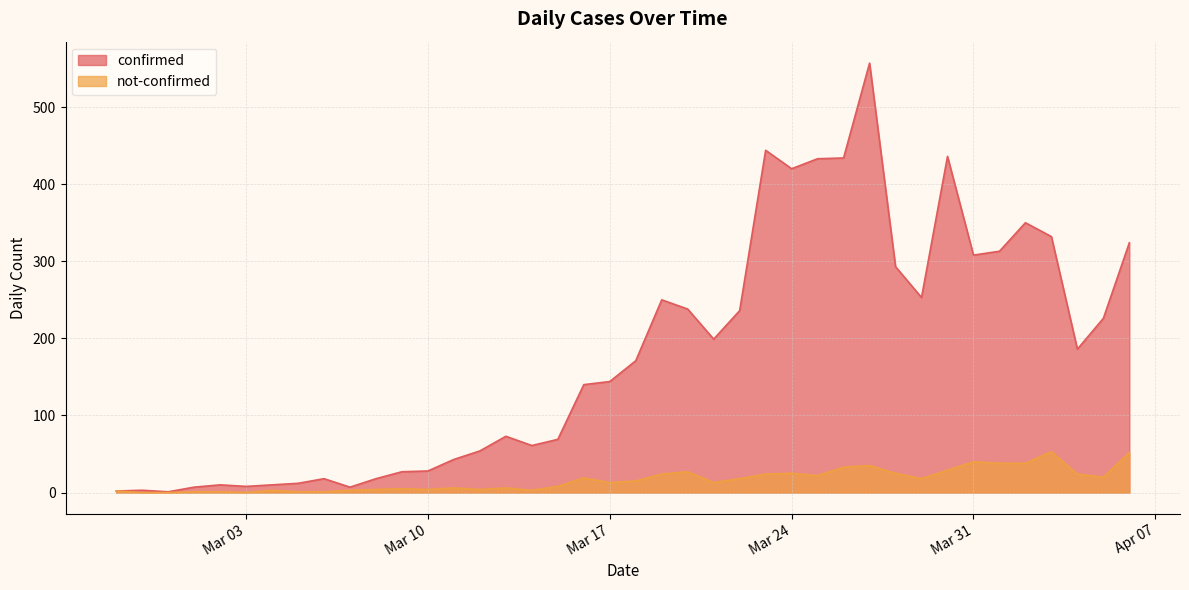

At which category does not-confirmed reach its first local peak?

2020-03-04